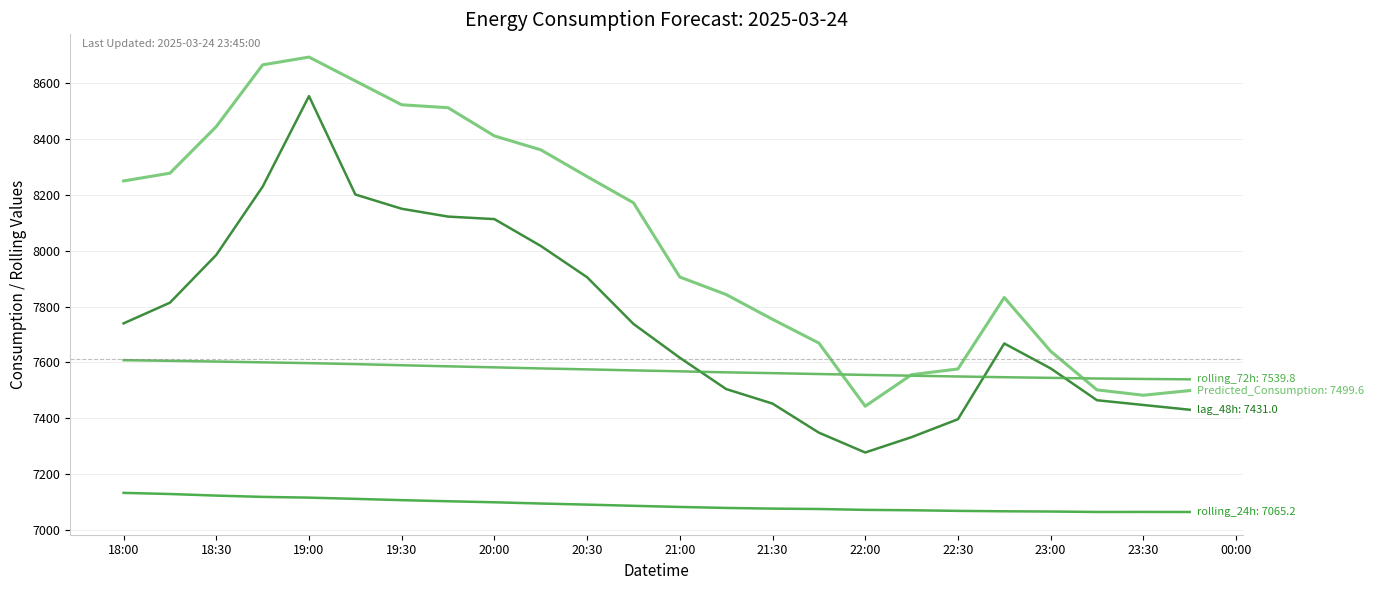

What is the maximum value shown in the chart?

8692.7